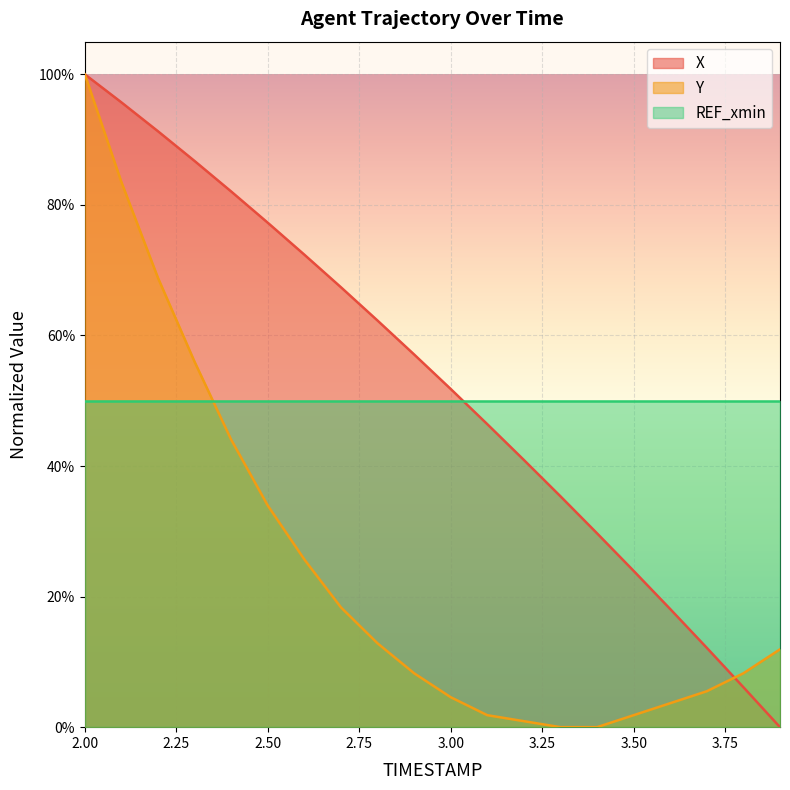

Rank the categories by X value from lowest to highest.

3.9, 3.8, 3.7, 3.6, 3.5, 3.4, 3.3, 3.2, 3.1, 3.0, 2.9, 2.8, 2.7, 2.6, 2.5, 2.4, 2.3, 2.2, 2.1, 2.0